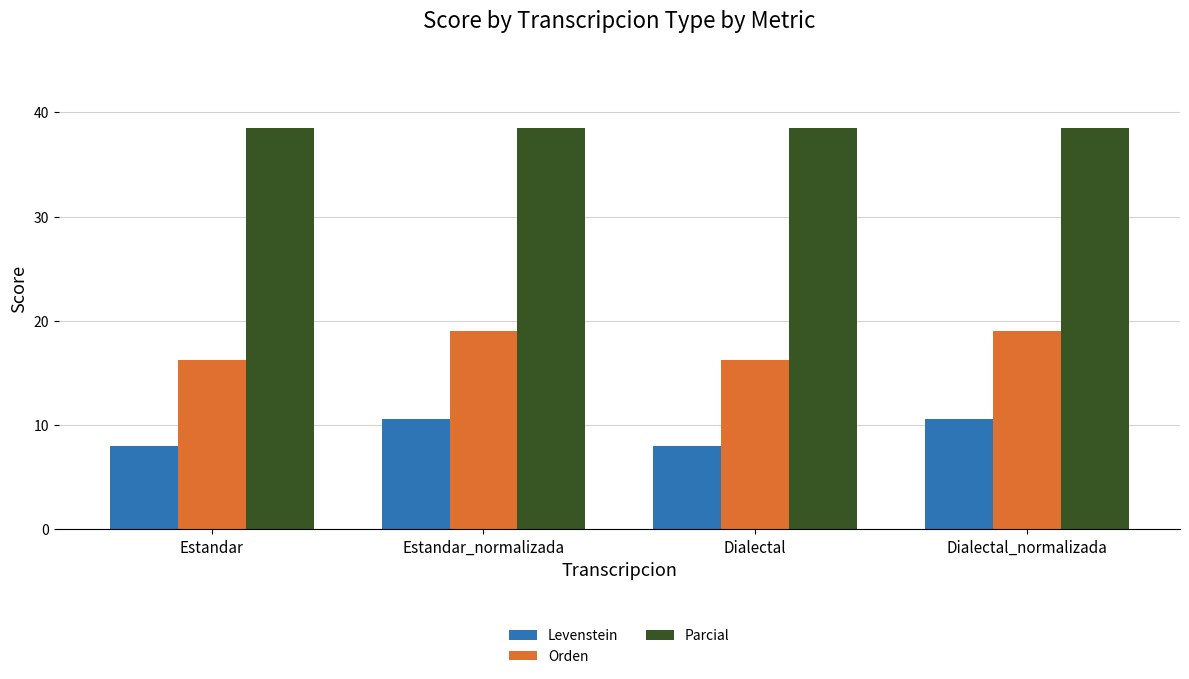

At Dialectal_normalizada, list the series in order from smallest to largest.

Levenstein, Orden, Parcial